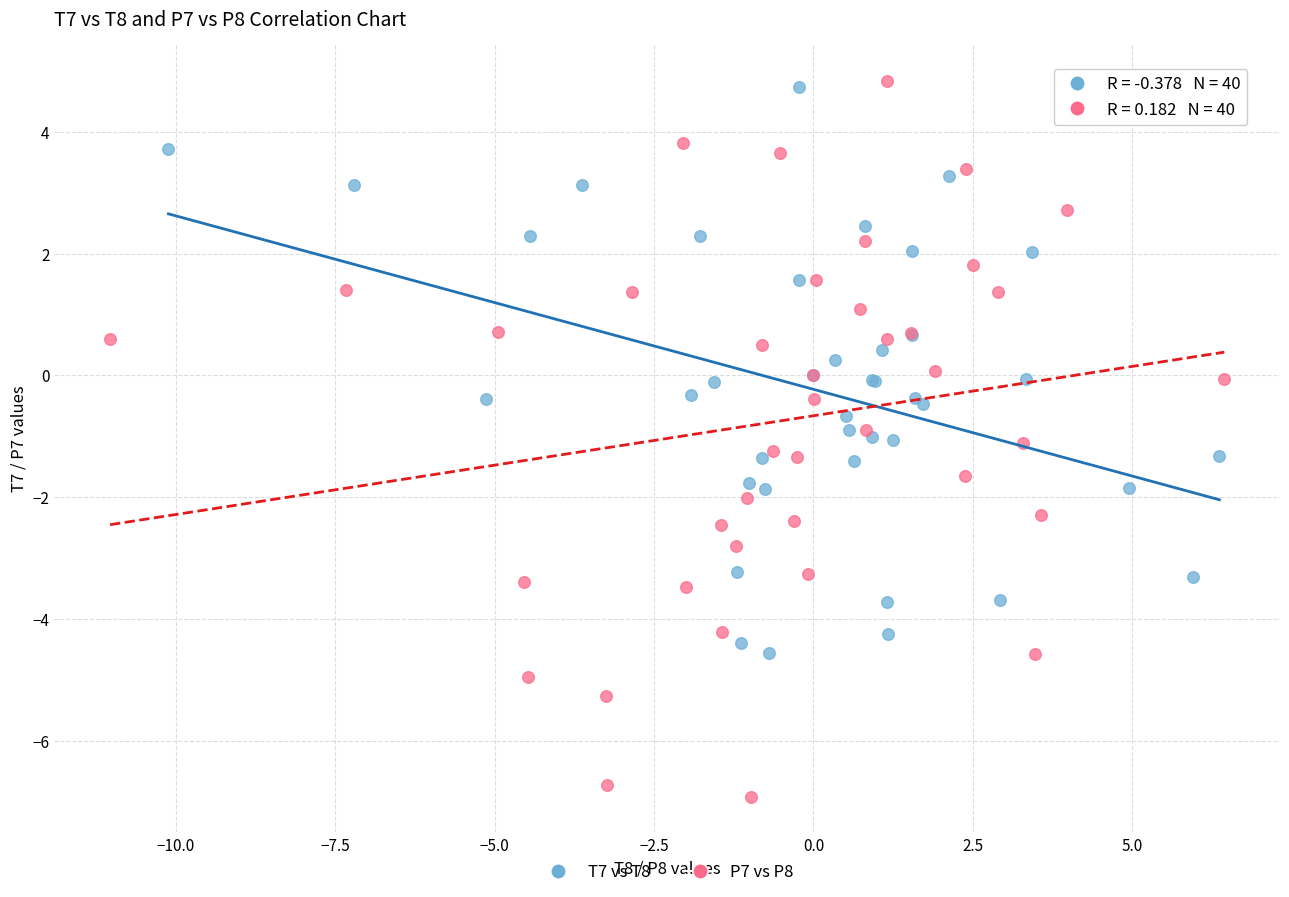

Which series has the largest Y range (max minus min)?

P7 vs P8